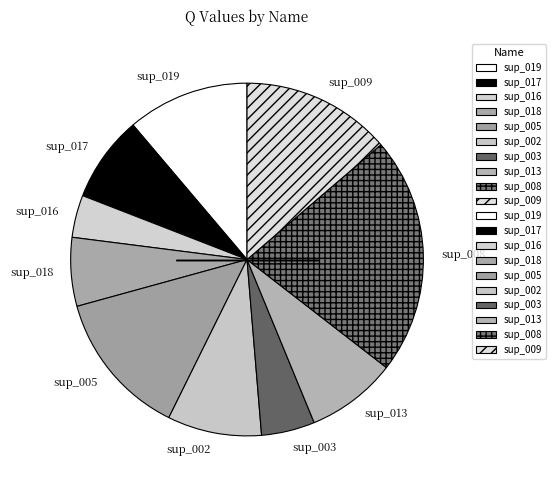

Which slice is the largest?

sup_008